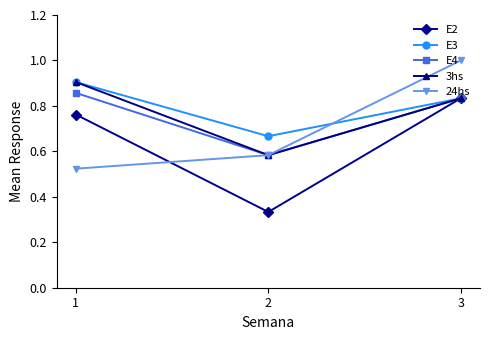

How many categories are shown in the chart?

3